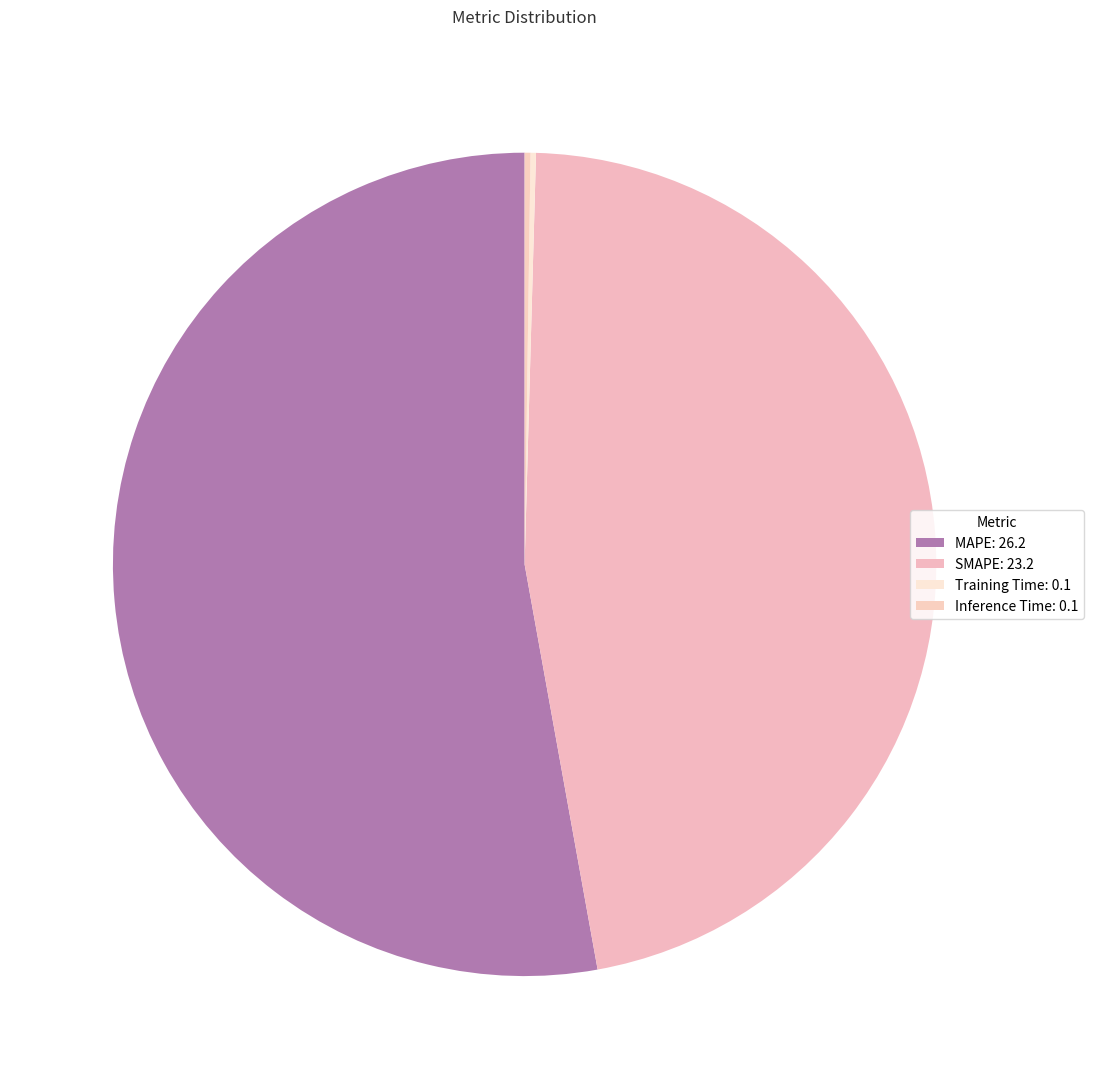

Which has a higher value, Inference Time or Training Time?

Inference Time